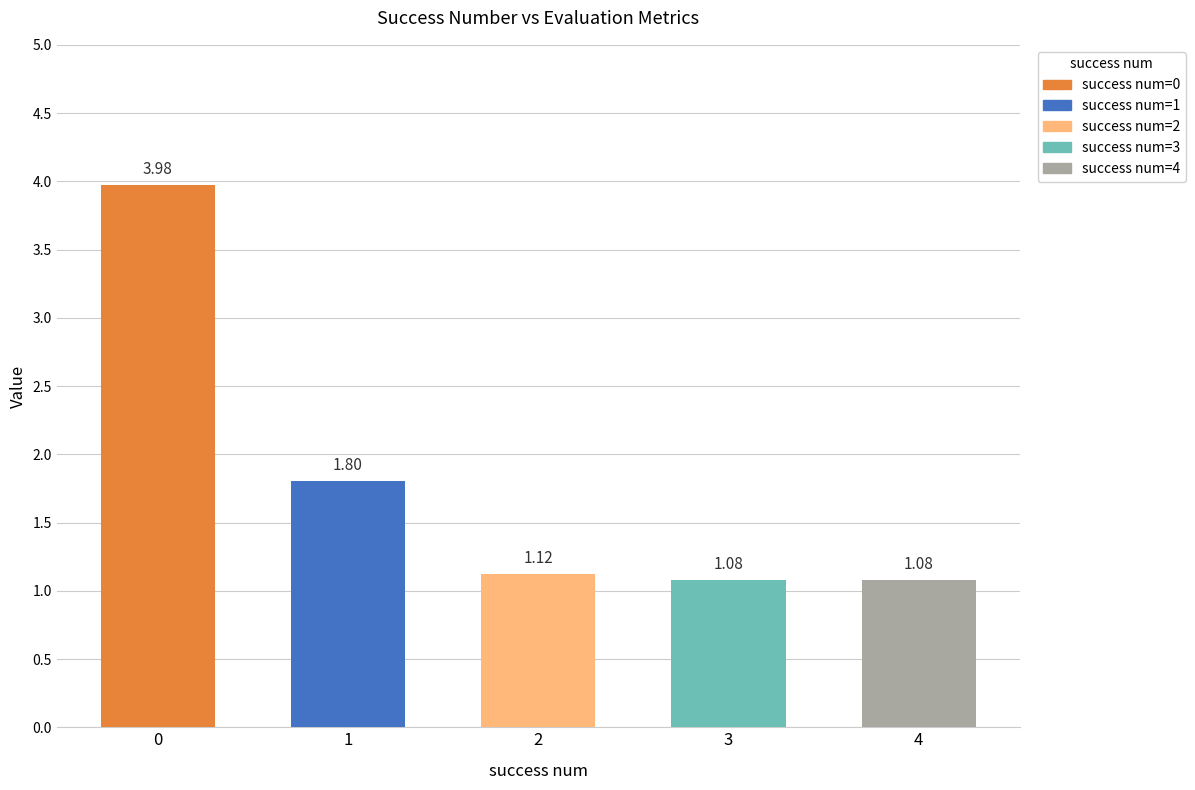

Approximately how many times larger is the value at 3 compared to 0?

0.3